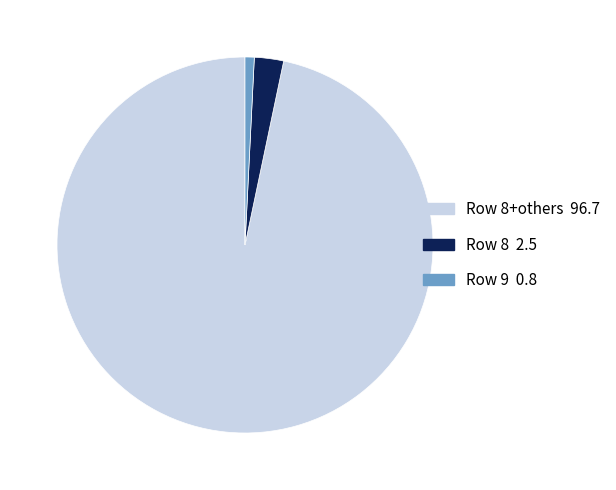

Does any single category account for the majority?

Yes